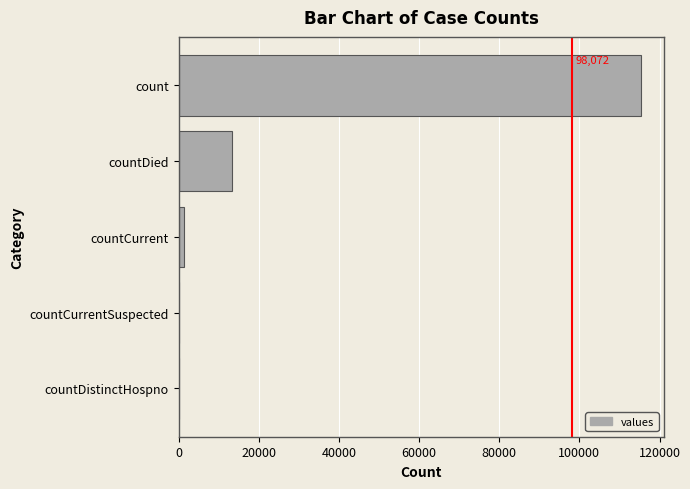

At which label is the value closest to 57689?

countDied